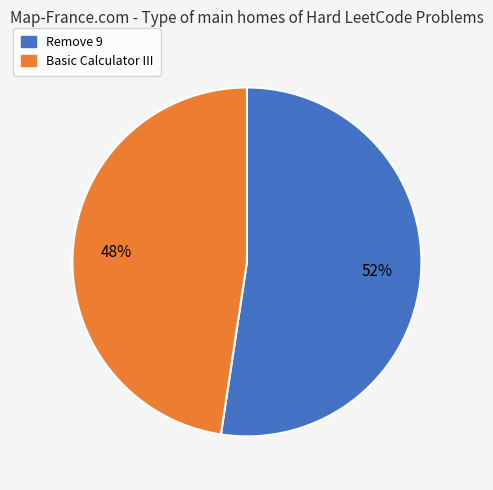

How many slices are in this pie chart?

2